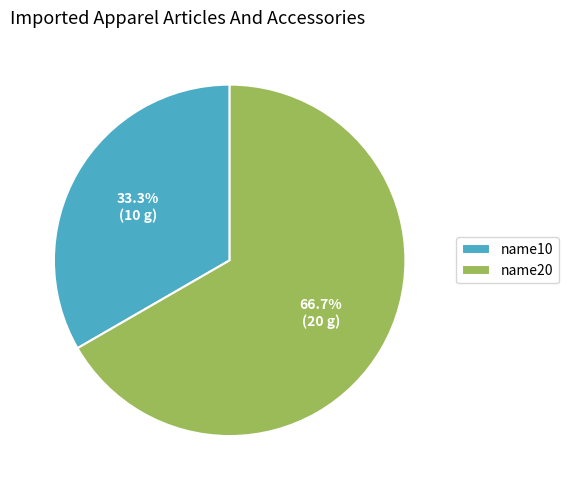

How many slices are in this pie chart?

2